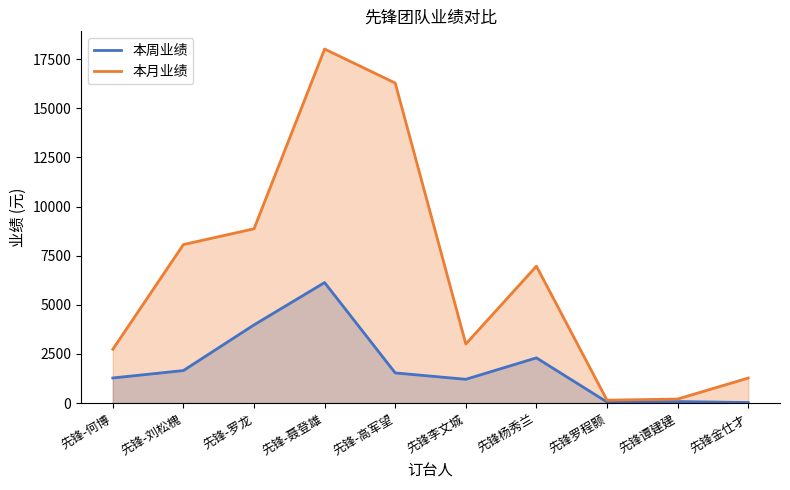

The 本周业绩 series shows 1275 at 先锋-何博. True or false?

True